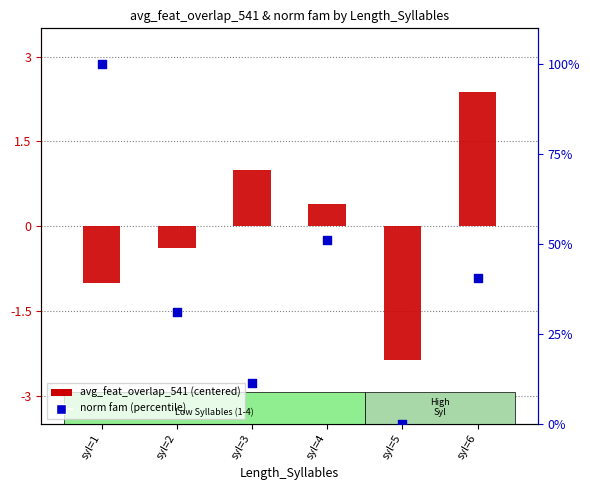

Is the value of norm fam (percentile) at syl=1 greater than the value of avg_feat_overlap_541 (centered) at syl=1?

Yes